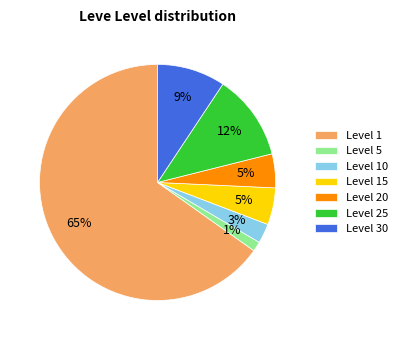

Which slice is the largest?

Level 1